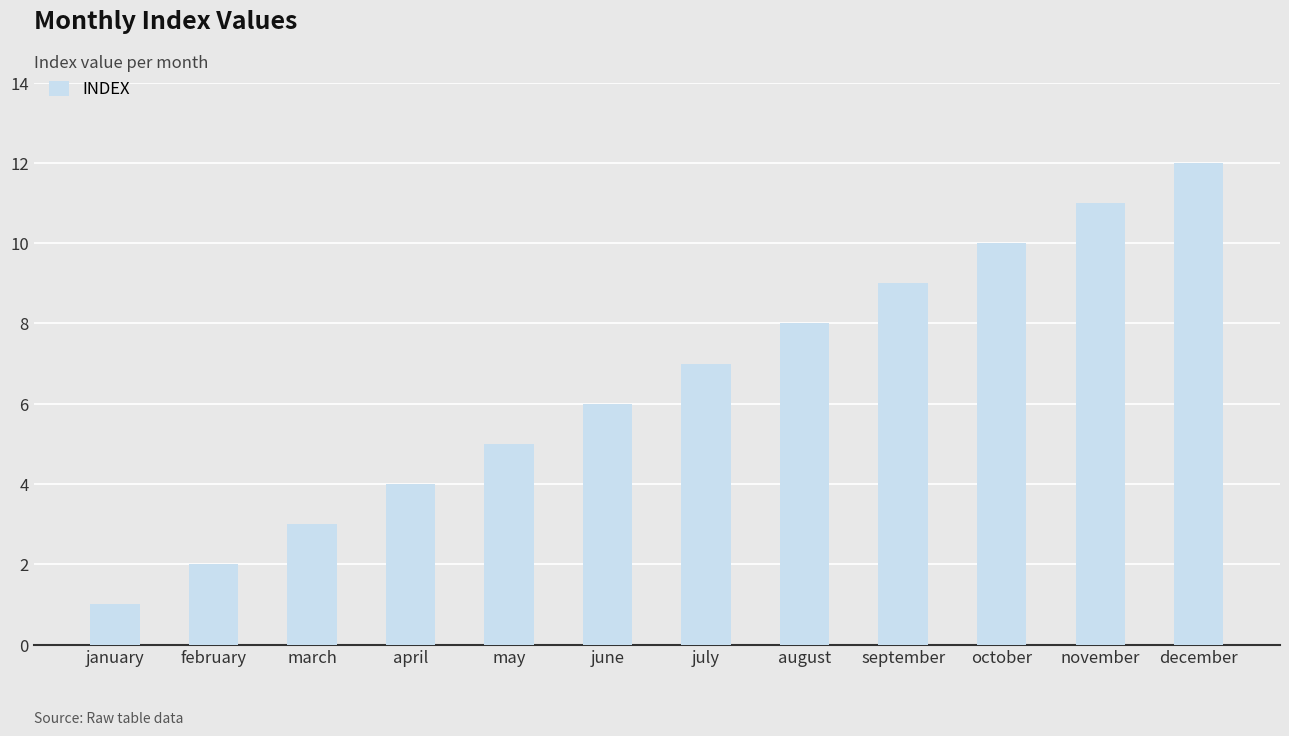

What is the greatest value displayed?

12